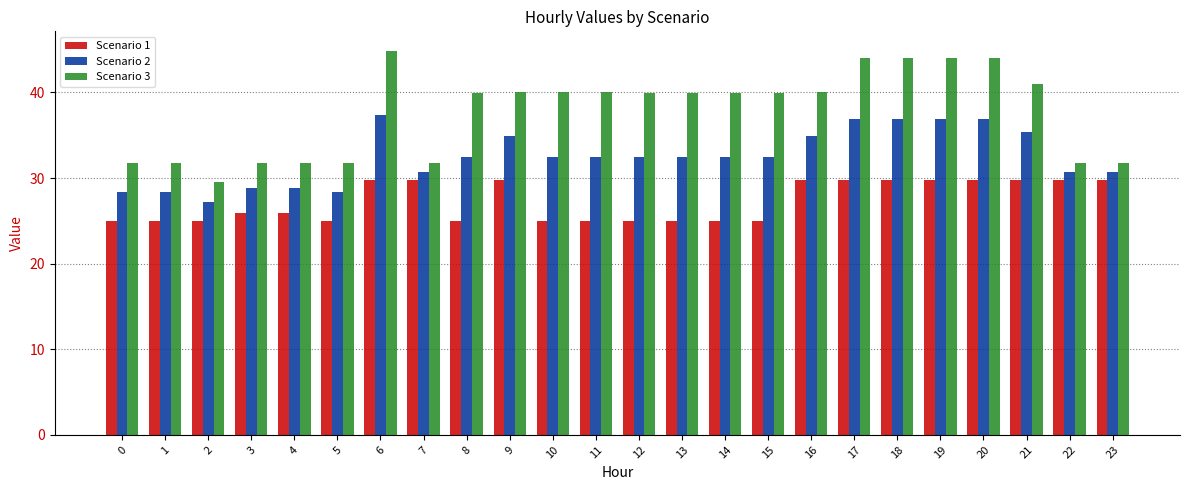

How many series are shown in this chart?

3